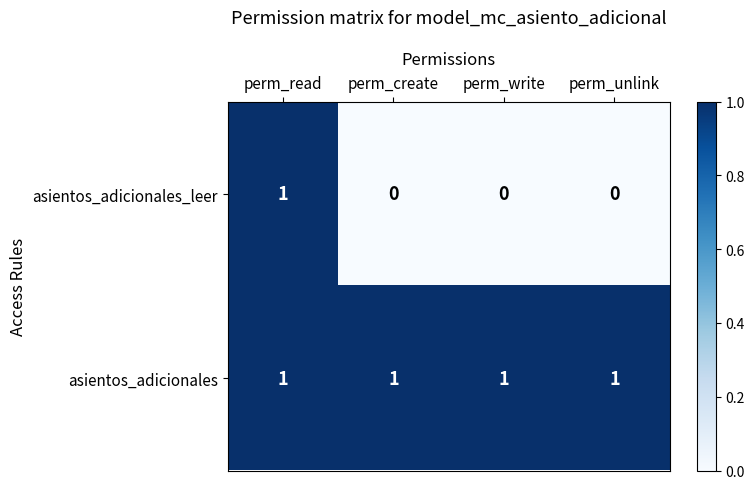

What is the greatest value displayed?

1